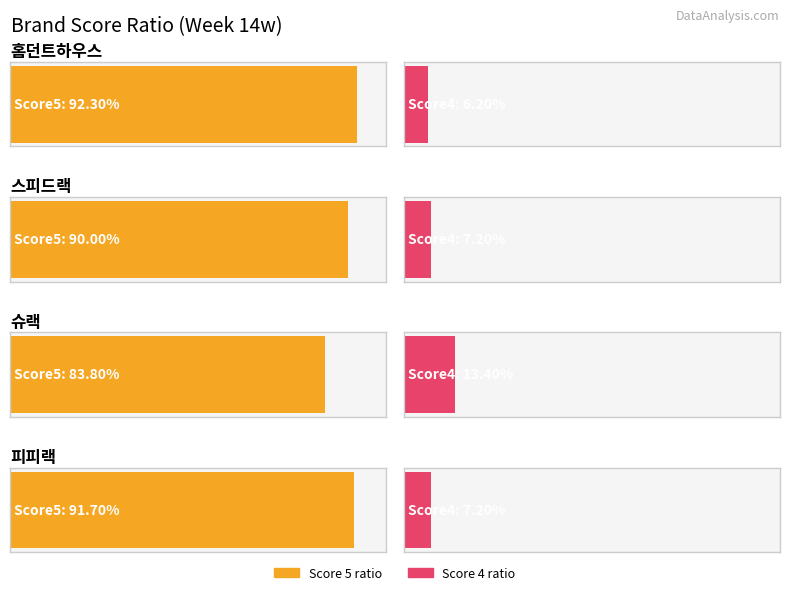

Reading left to right, list all the values displayed in this chart.

score5_ratio: 0.9	0.9	0.8	0.9
score4_ratio: 0.1	0.1	0.1	0.1